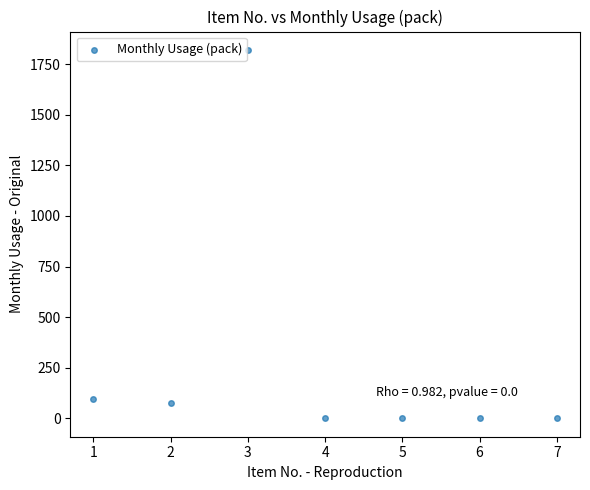

What is the average X value?

4.0